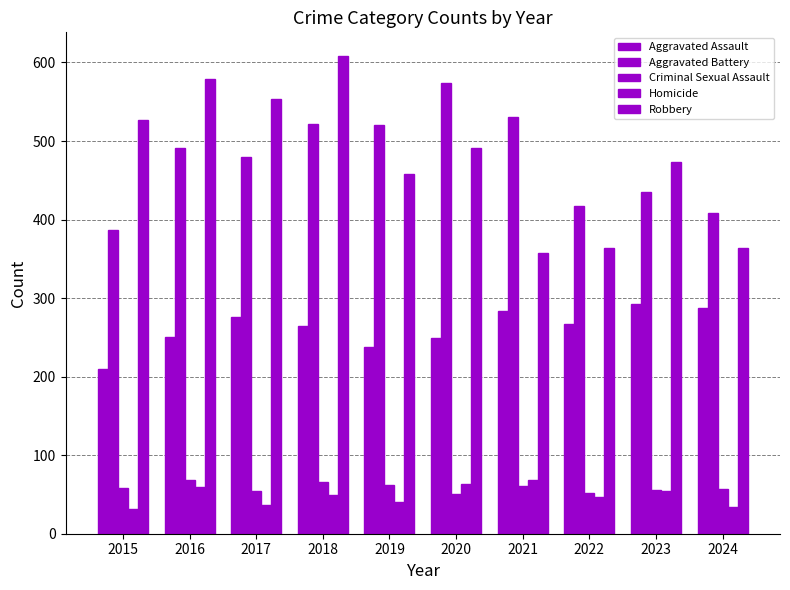

How many categories are shown in the chart?

10